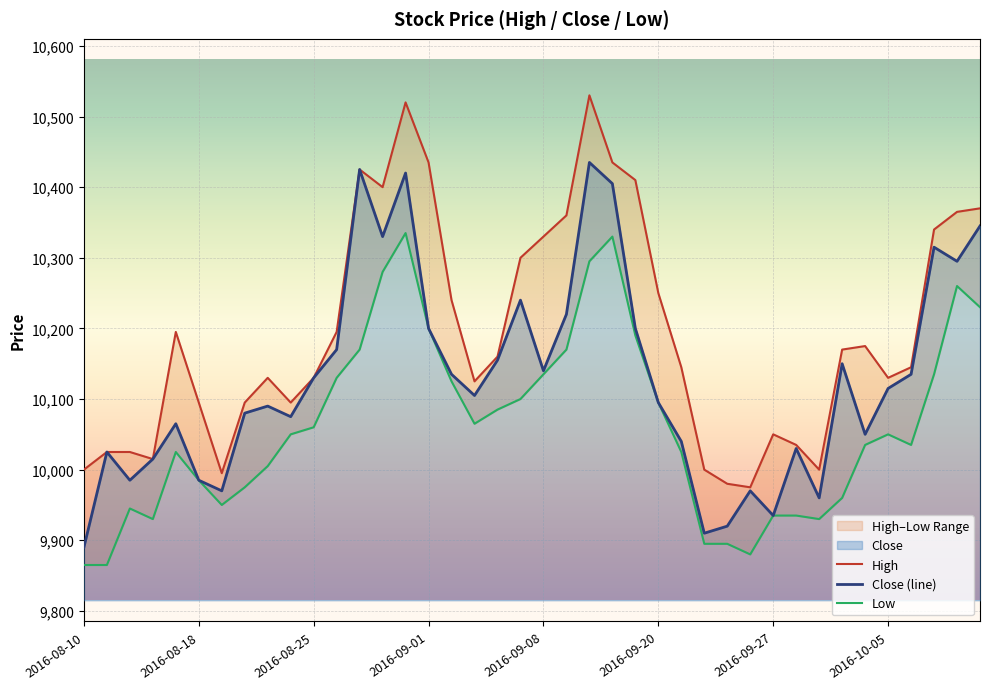

Which series changed the most between 21 and 36?

High